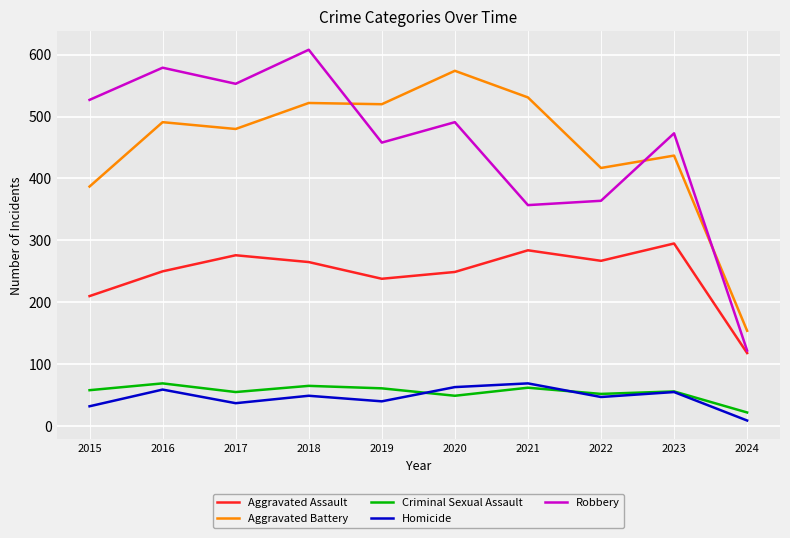

The value of Criminal Sexual Assault at 2023 is 16. True or false?

False